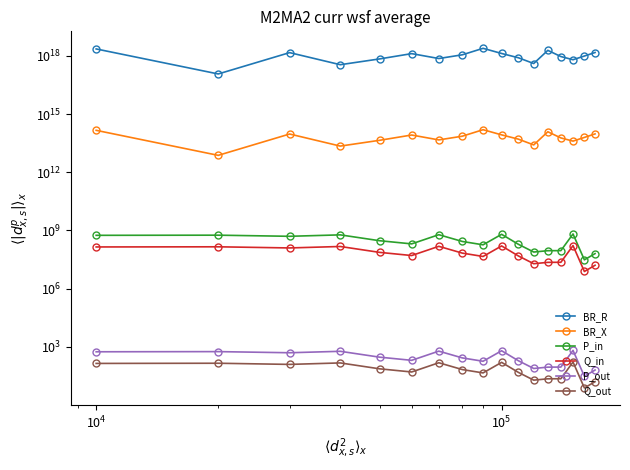

True or false: BR_X and BR_R intersect in this chart.

False